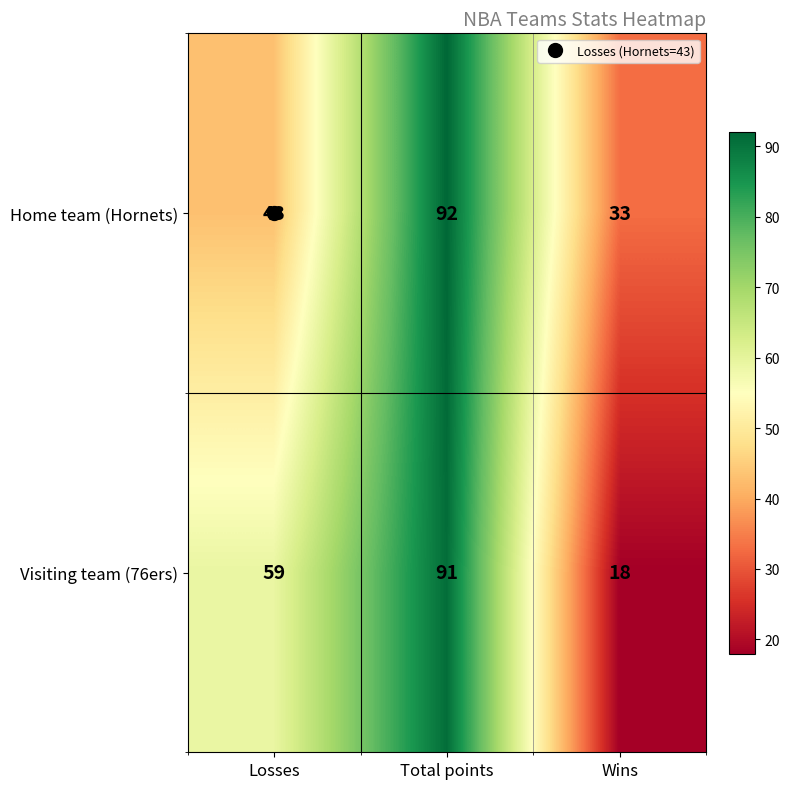

At Losses, list the series in order from smallest to largest.

Home team (Hornets), Visiting team (76ers)